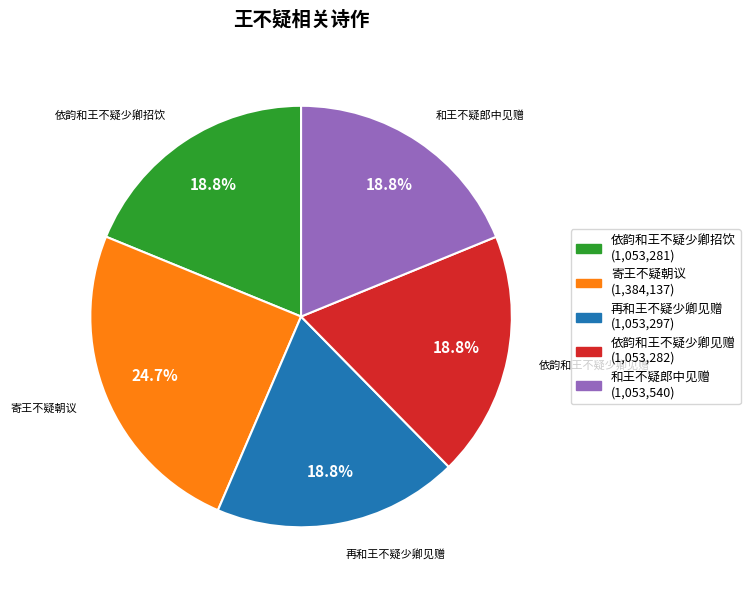

To the nearest percent, what percentage of the pie is 依韵和王不疑少卿招饮?

19%